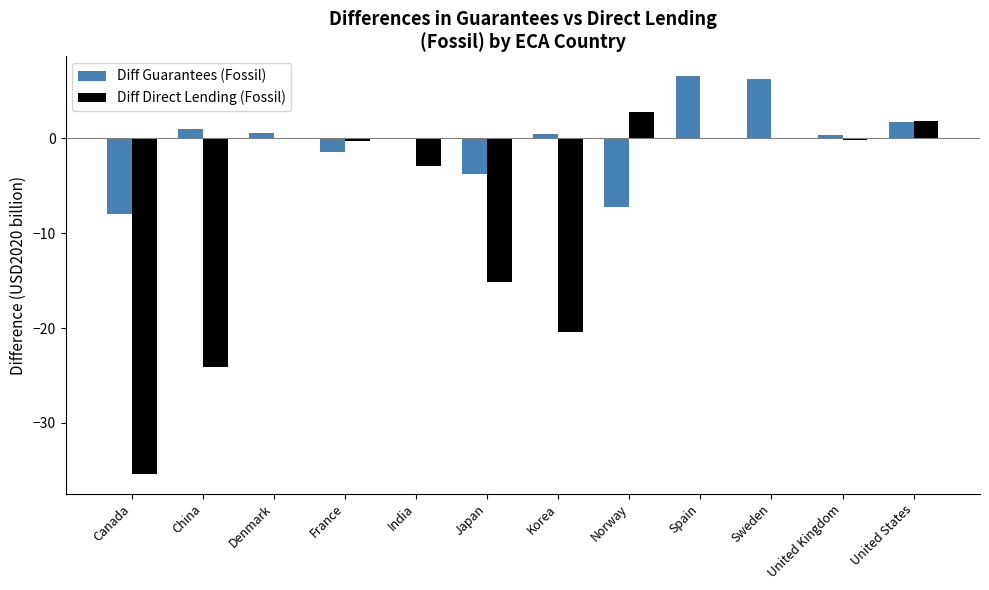

How many groups of bars are there?

12